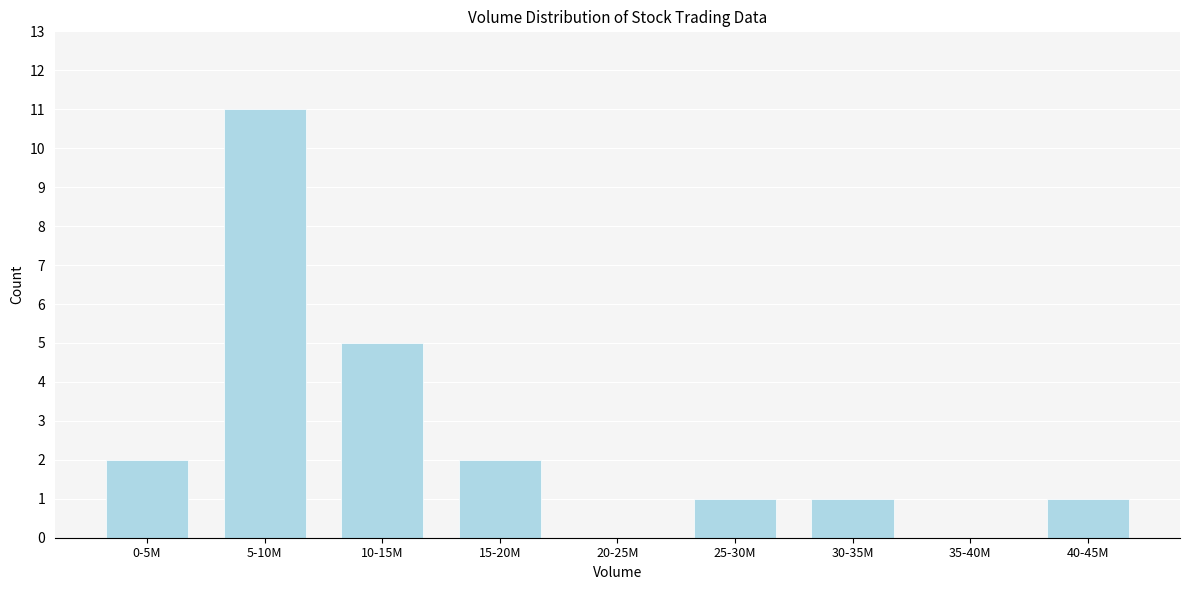

Reading left to right, what are all the values shown in this chart?

0-5M=2	5-10M=11	10-15M=5	15-20M=2	20-25M=0	25-30M=1	30-35M=1	35-40M=0	40-45M=1